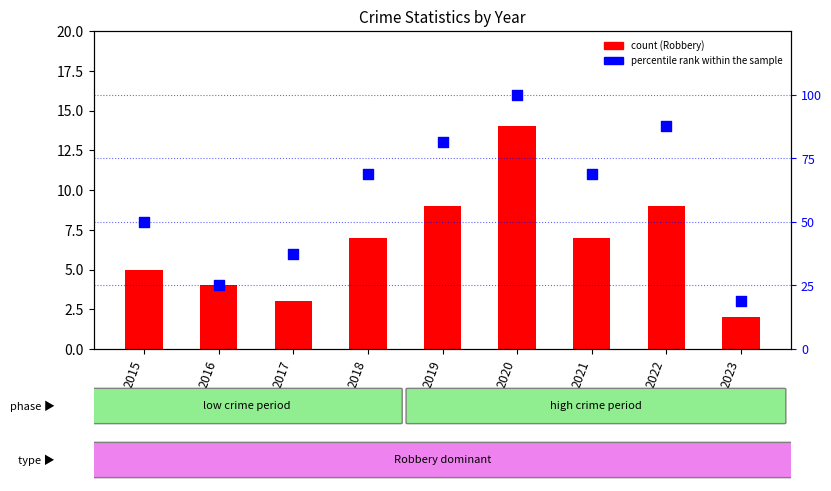

Is the value of Robbery at 2018 greater than the value of percentile rank within the sample at 2017?

No